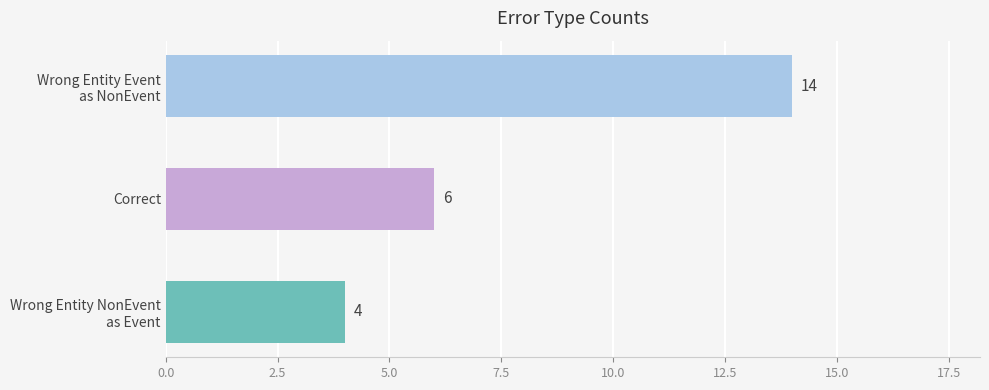

What is the value of the 2nd bar from the top?

6